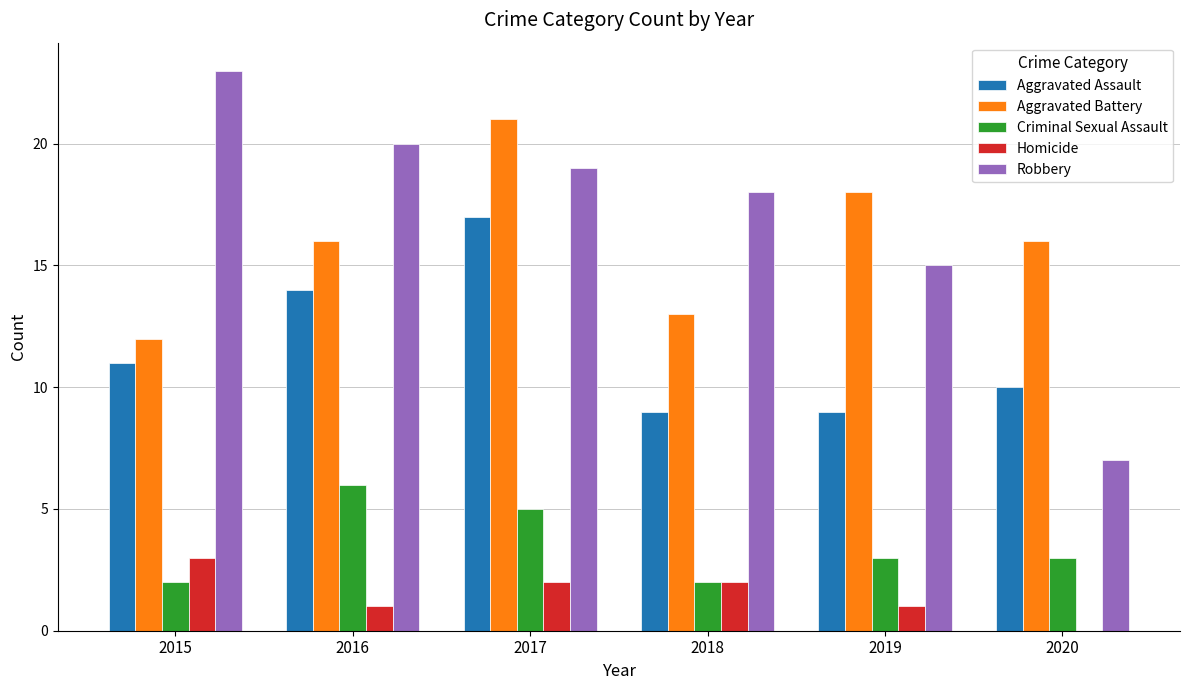

Where does the Criminal Sexual Assault series first go above 3?

2016